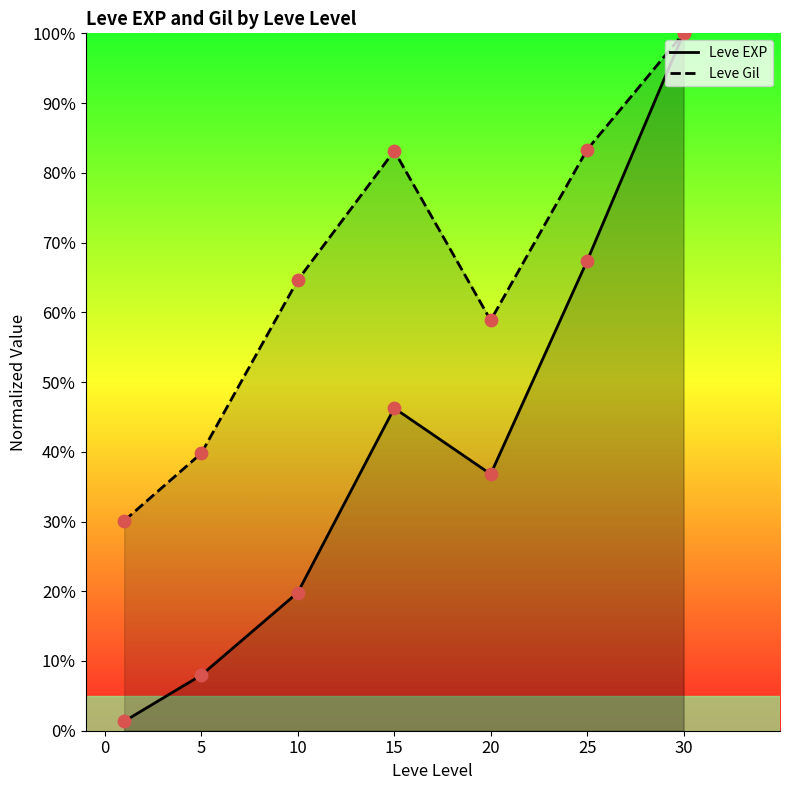

At which category is the sum across all series the highest?

30